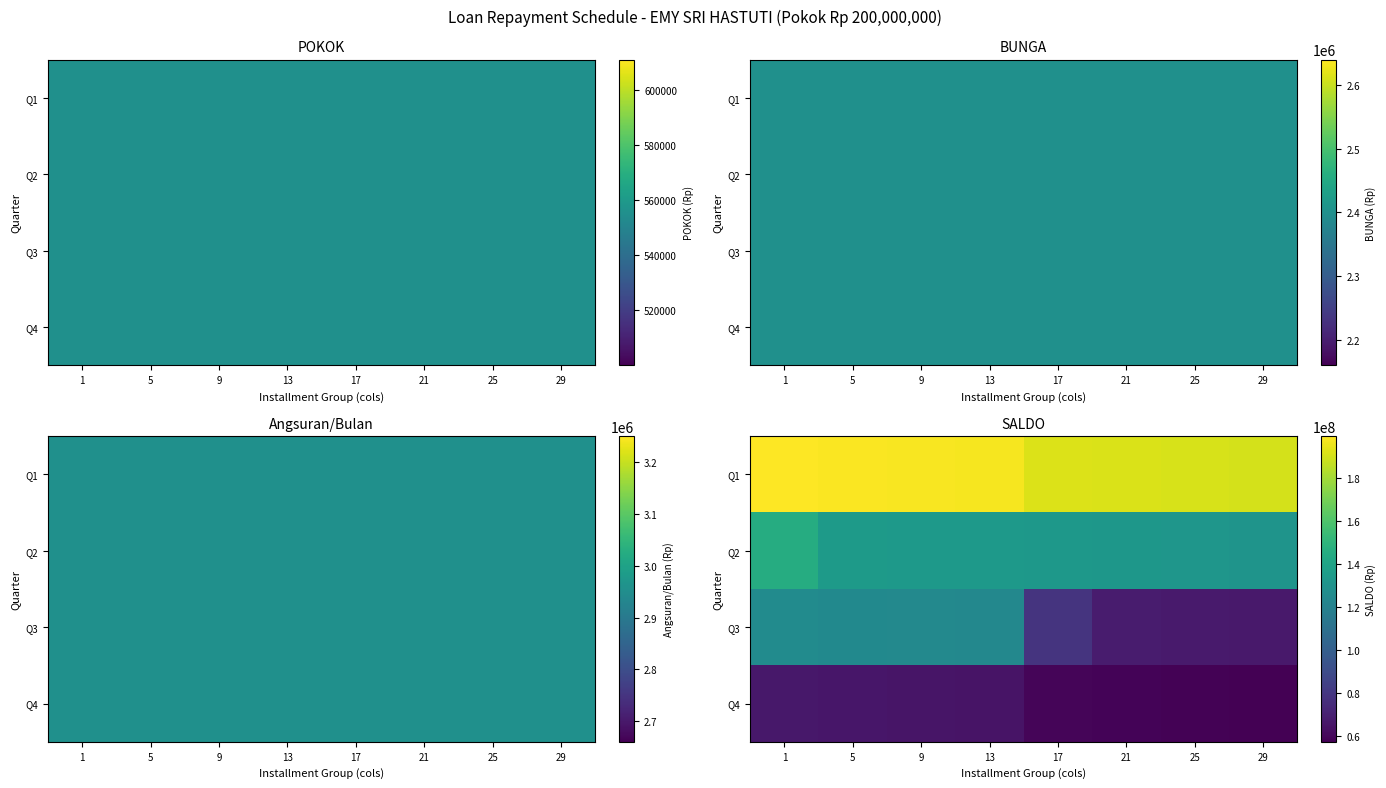

Is the value of Q1 at 5 greater than the value of Q3 at 13?

Yes